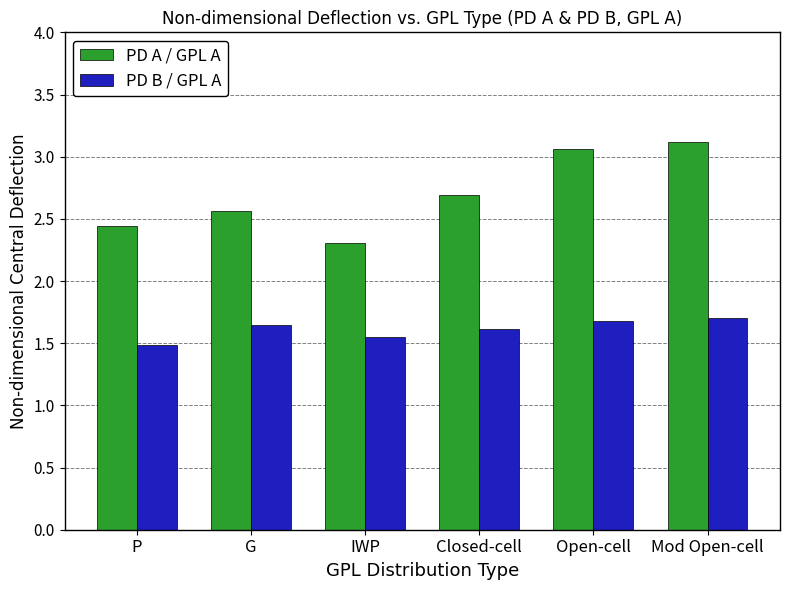

Between P and Open-cell, which series saw the biggest shift?

PD A / GPL A